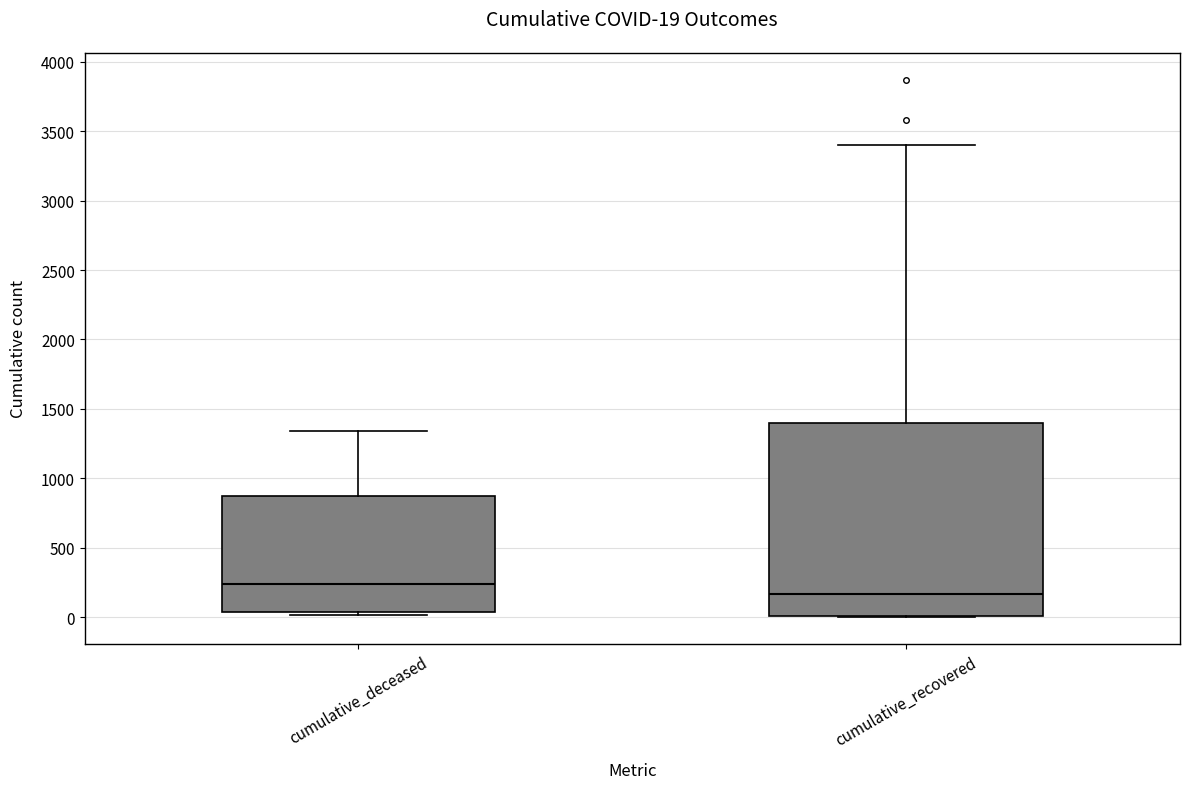

Which box is the tallest, from its lower edge to its upper edge?

cumulative_recovered